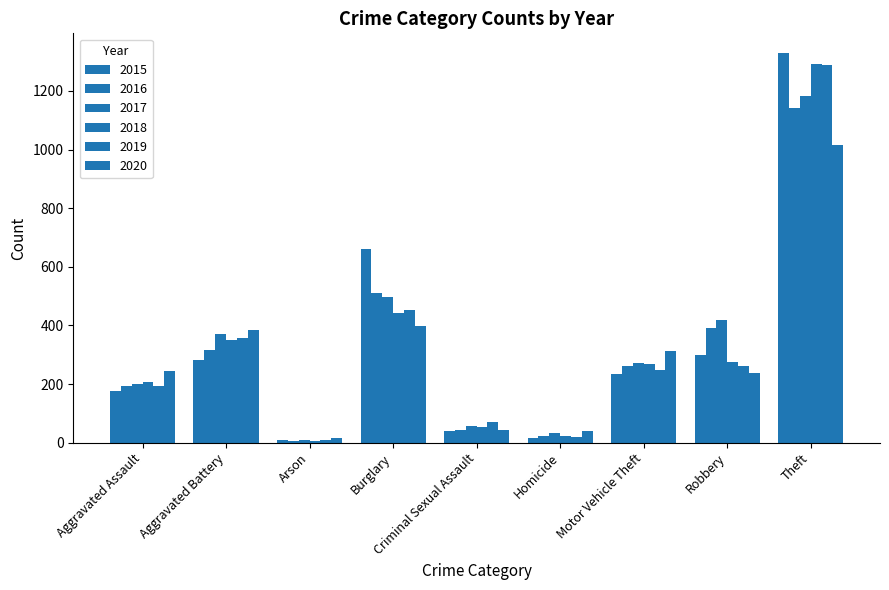

Does the chart contain stacked bars?

No